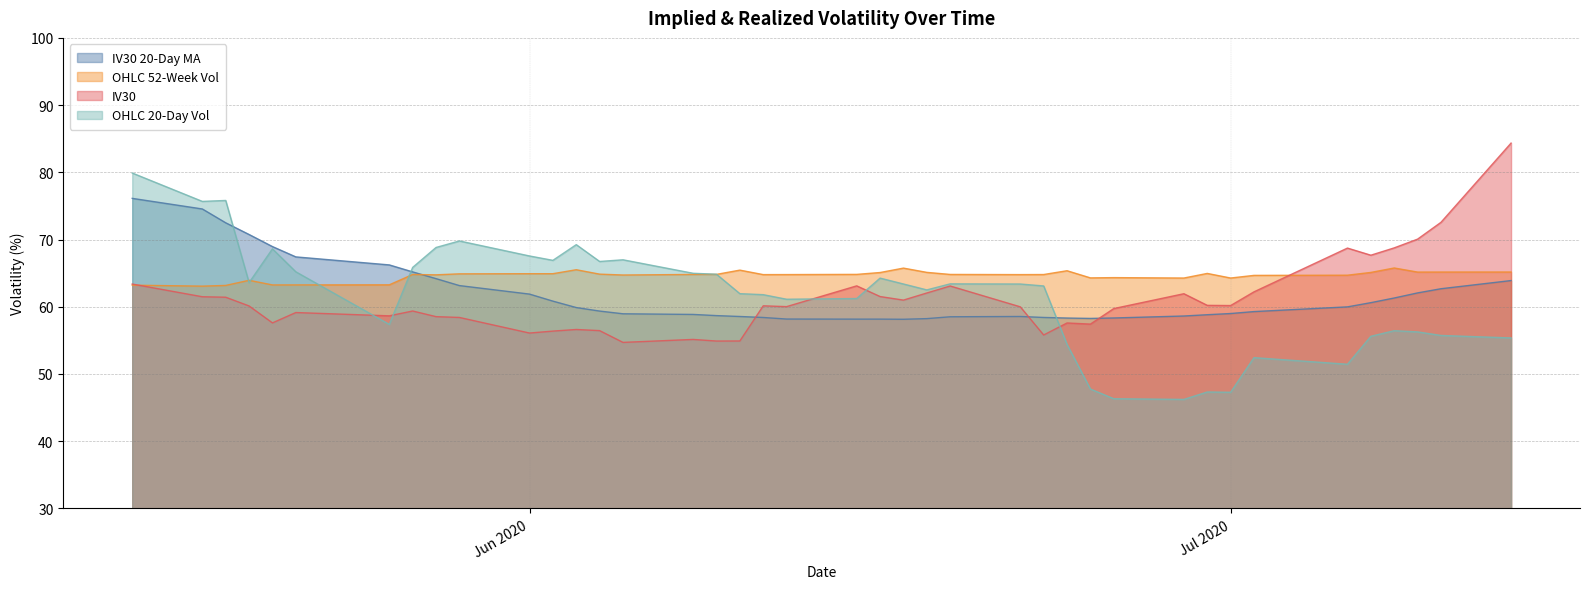

Which series has the largest total across all categories?

OHLC 52-Week Vol